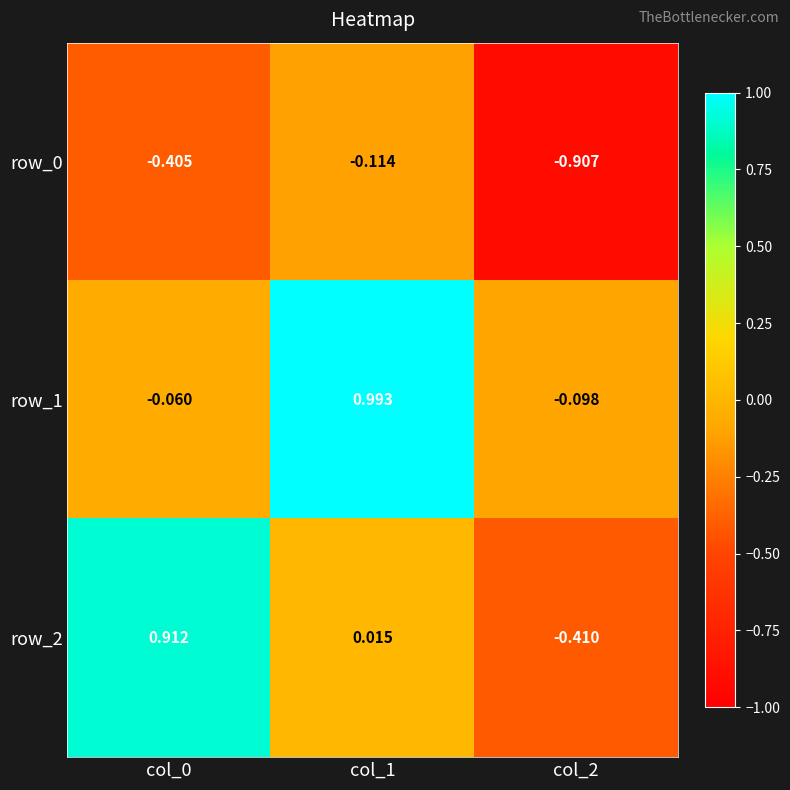

Is the value of row_1 at col_1 greater than the value of row_0 at col_2?

Yes